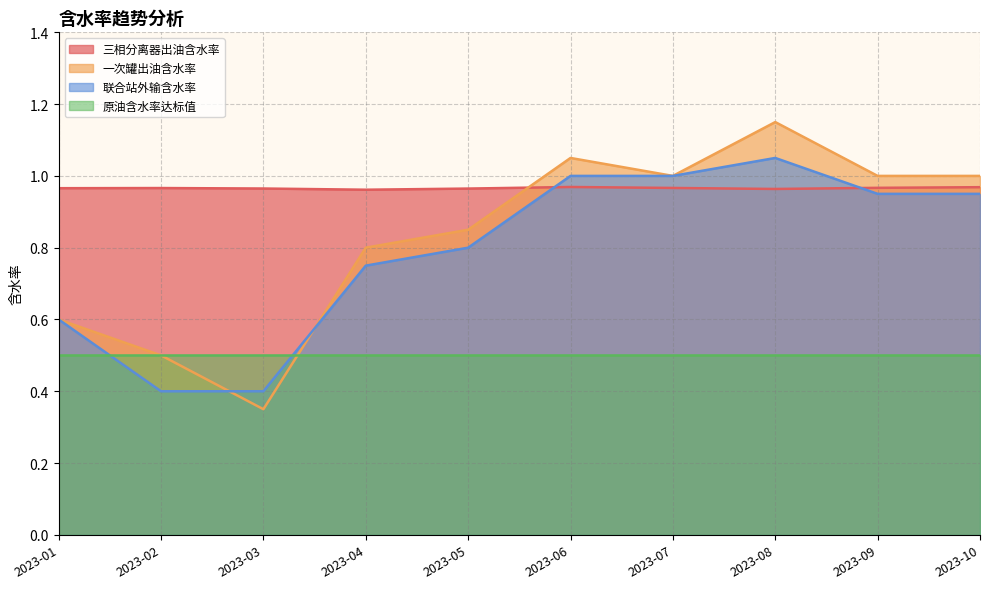

Rank the series by their maximum value, from lowest to highest.

原油含水率达标值, 三相分离器出油含水率, 联合站外输含水率, 一次罐出油含水率